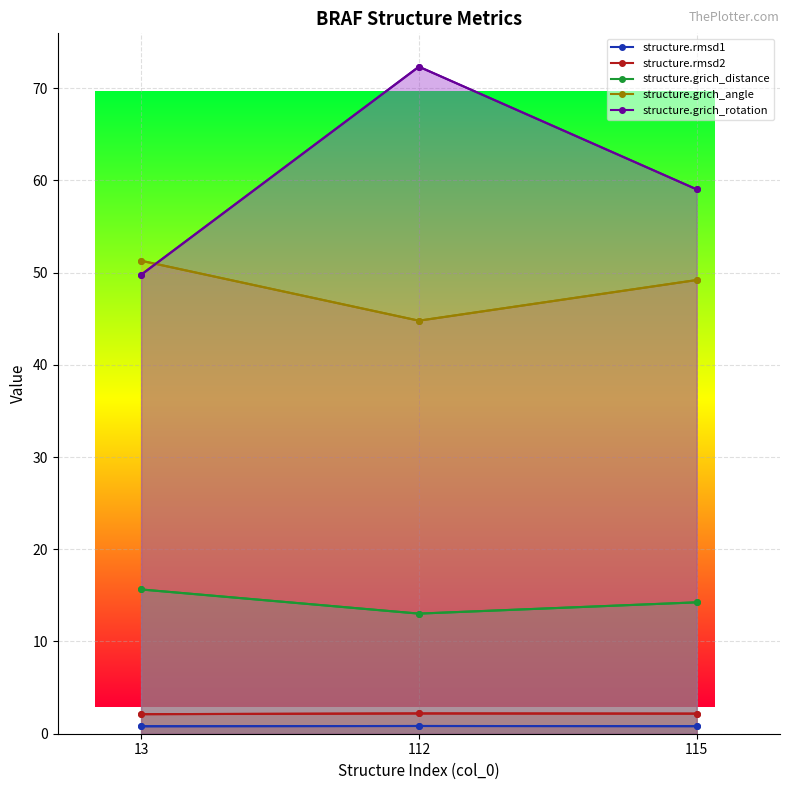

Which category has the highest value in the structure.grich_rotation series?

112